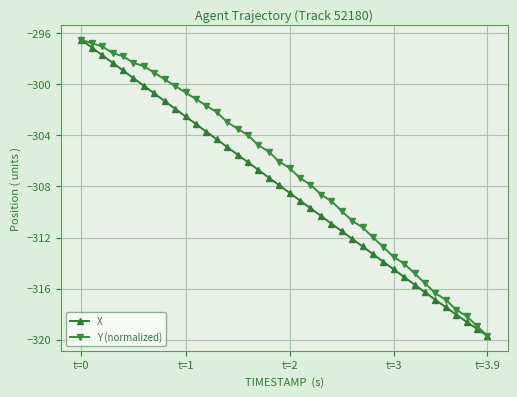

Which series has the largest total across all categories?

Y (normalized)